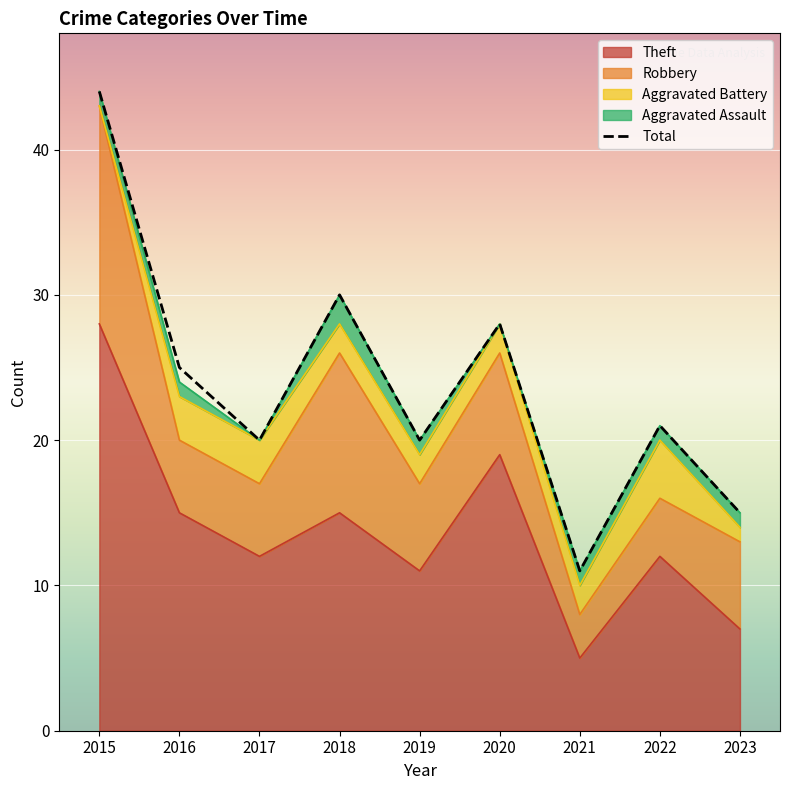

Which category has the highest value in the Total series?

2015